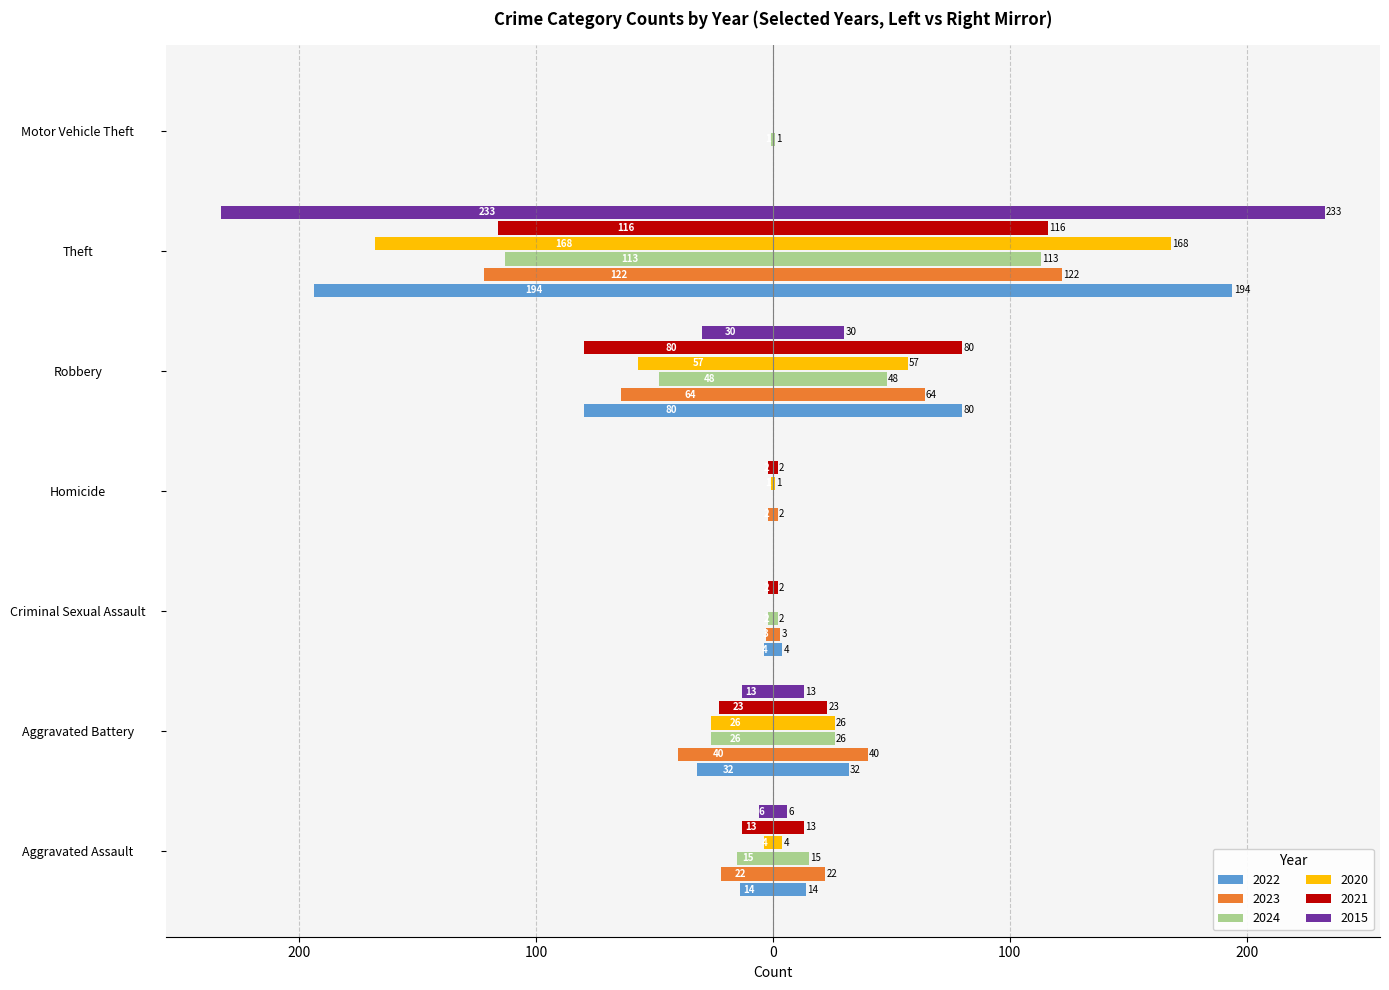

Where does the 2021 series first go above -13?

Criminal Sexual Assault